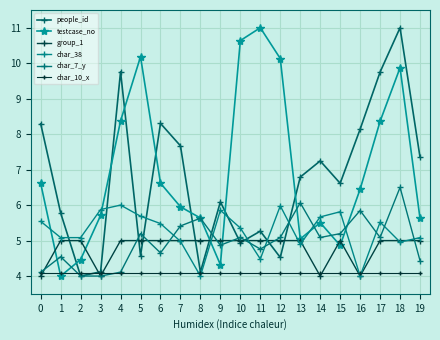

Is it true that testcase_no equals 10.3 at 0?

False